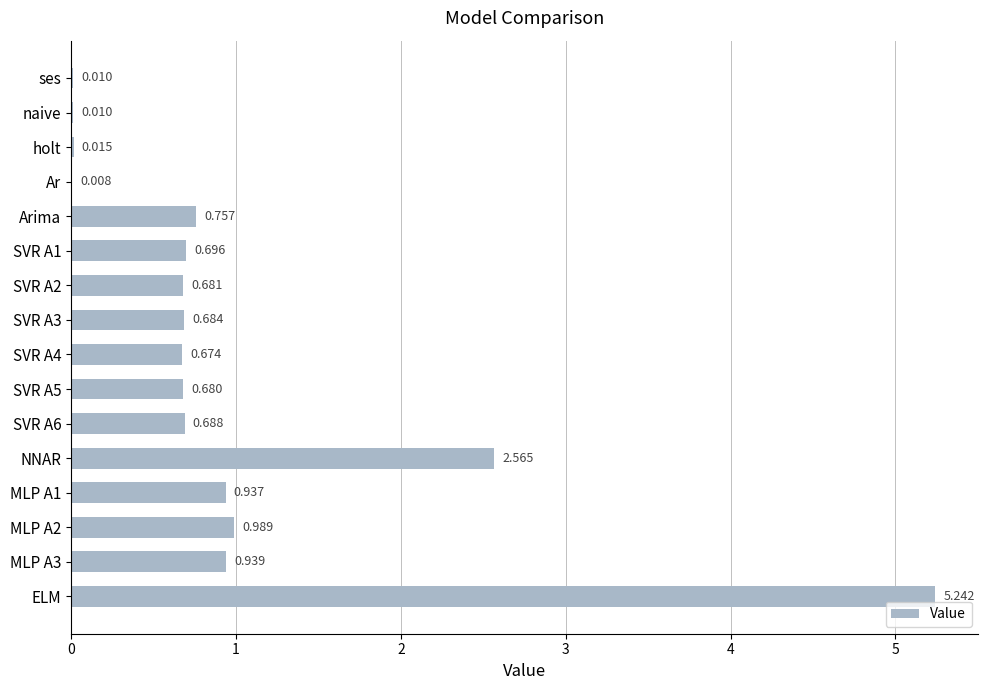

Which category has the highest value across all series?

ELM